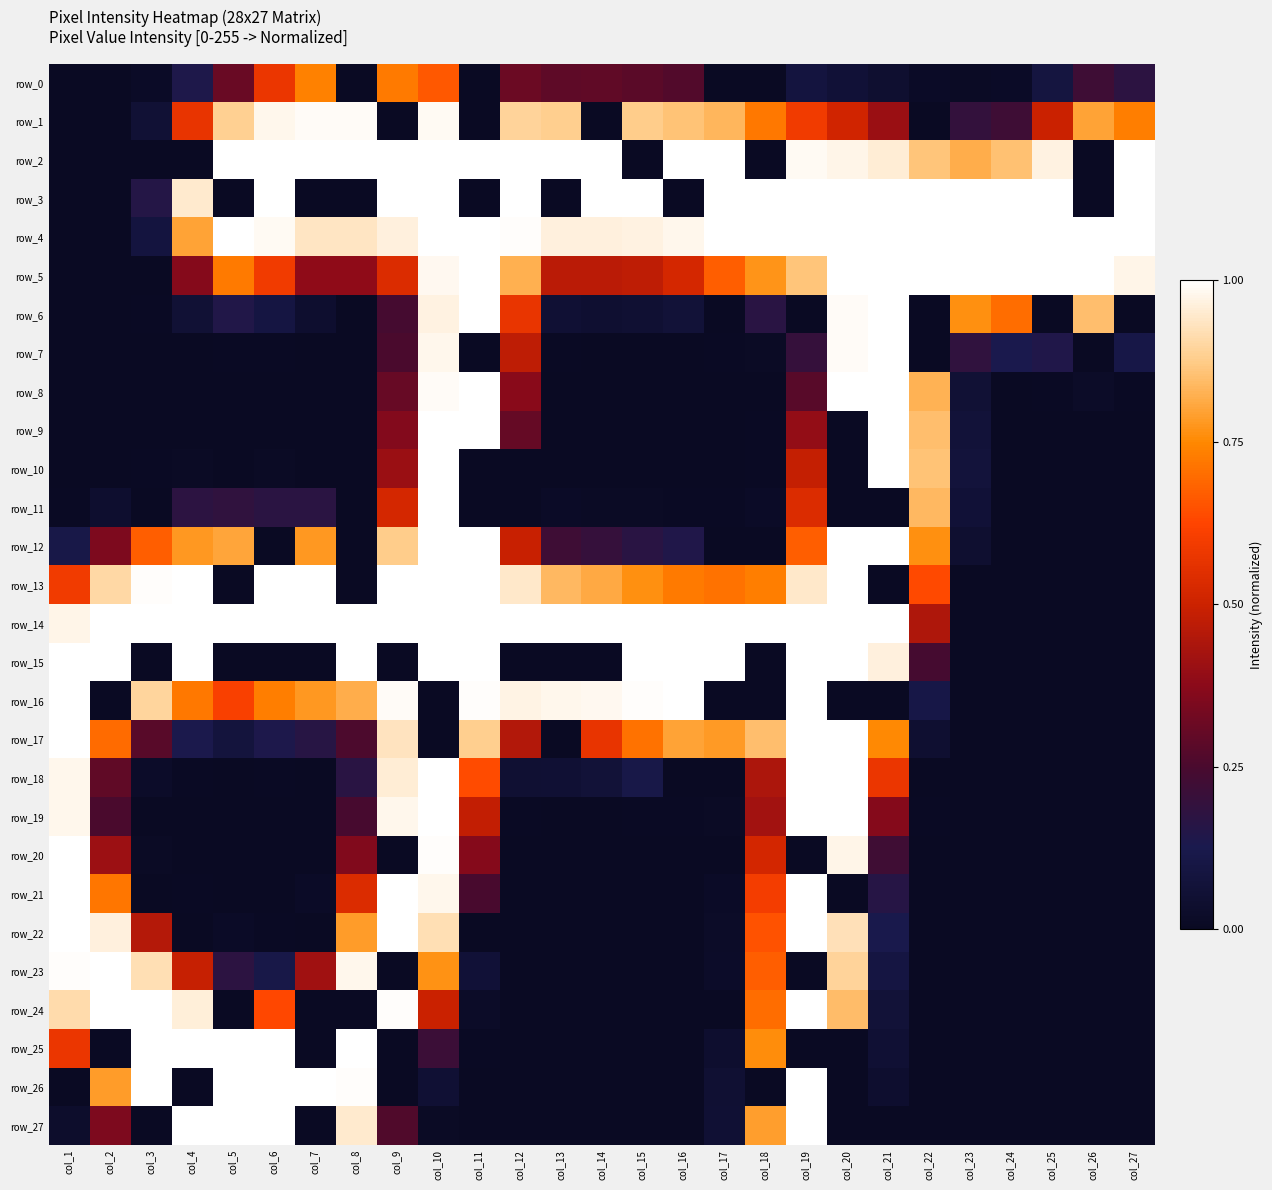

Is the value of row_12 at col_19 greater than the value of row_15 at col_13?

Yes